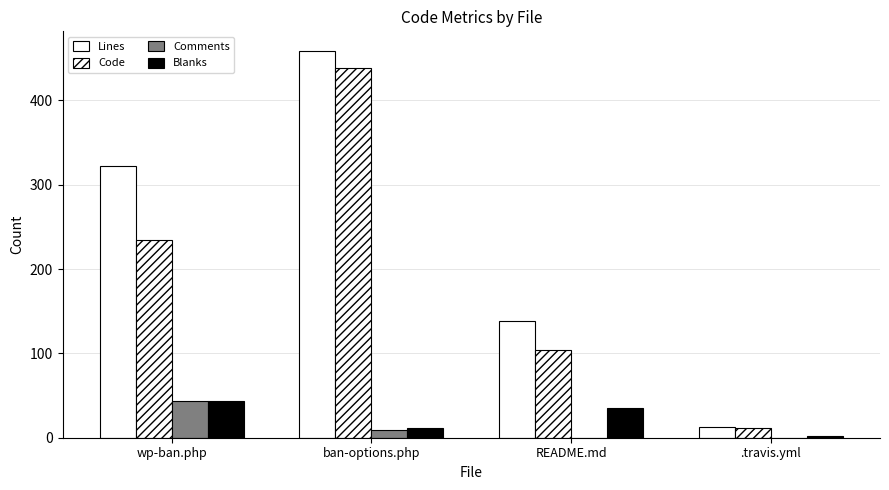

What is the total value across all series at ban-options.php?

918